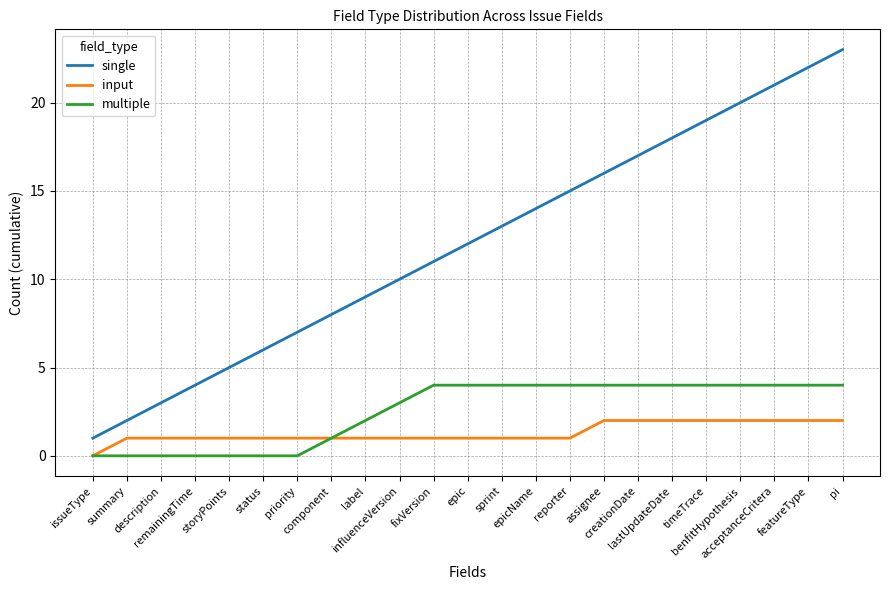

Which series has the largest total across all categories?

single